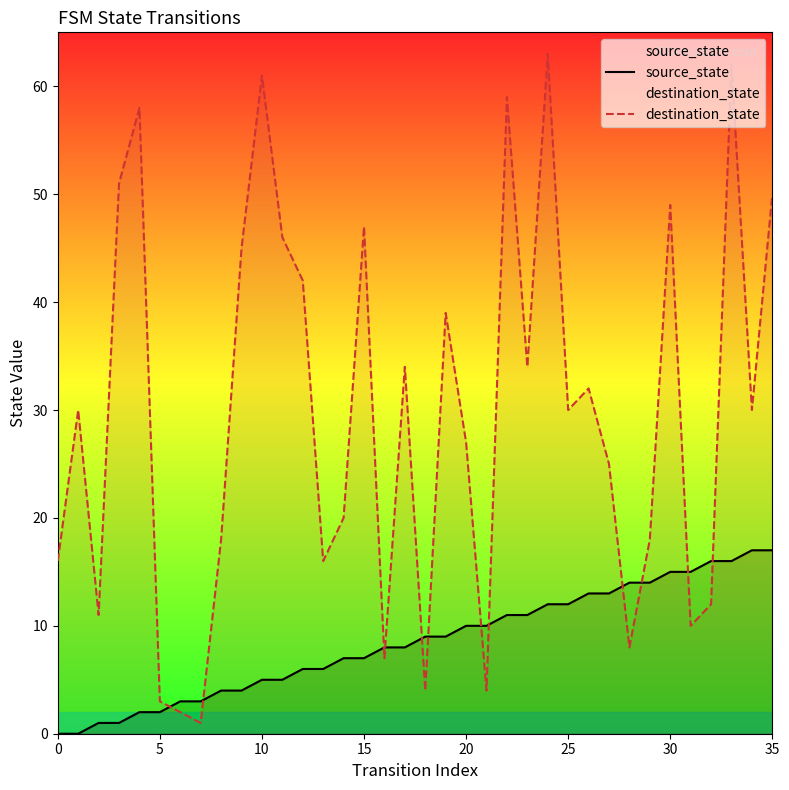

How many distinct data groups are displayed?

2